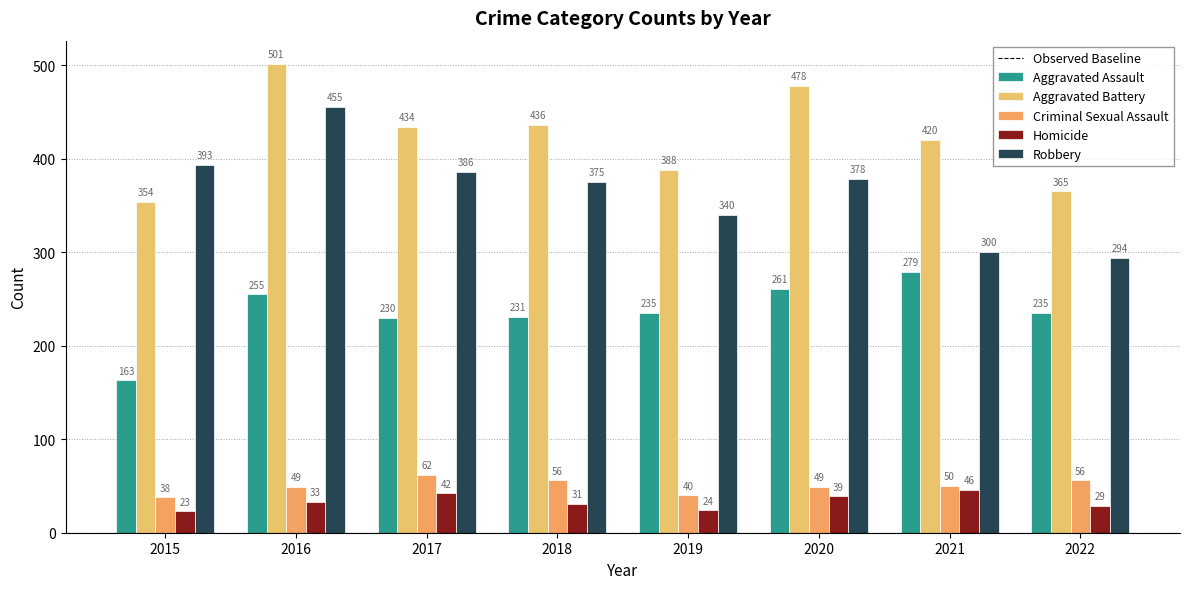

How many groups of bars are there?

8